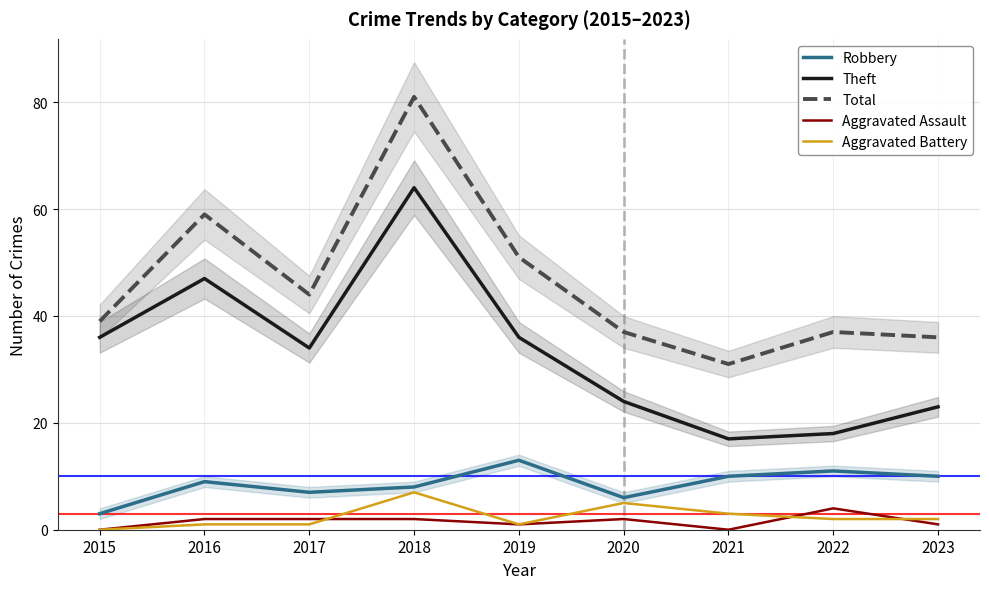

Reading left to right, extract all data points from this chart.

Robbery: 3	9	7	8	13	6	10	11	10
Theft: 36	47	34	64	36	24	17	18	23
Total: 39	59	44	81	51	37	31	37	36
Aggravated Assault: 0	2	2	2	1	2	0	4	1
Aggravated Battery: 0	1	1	7	1	5	3	2	2